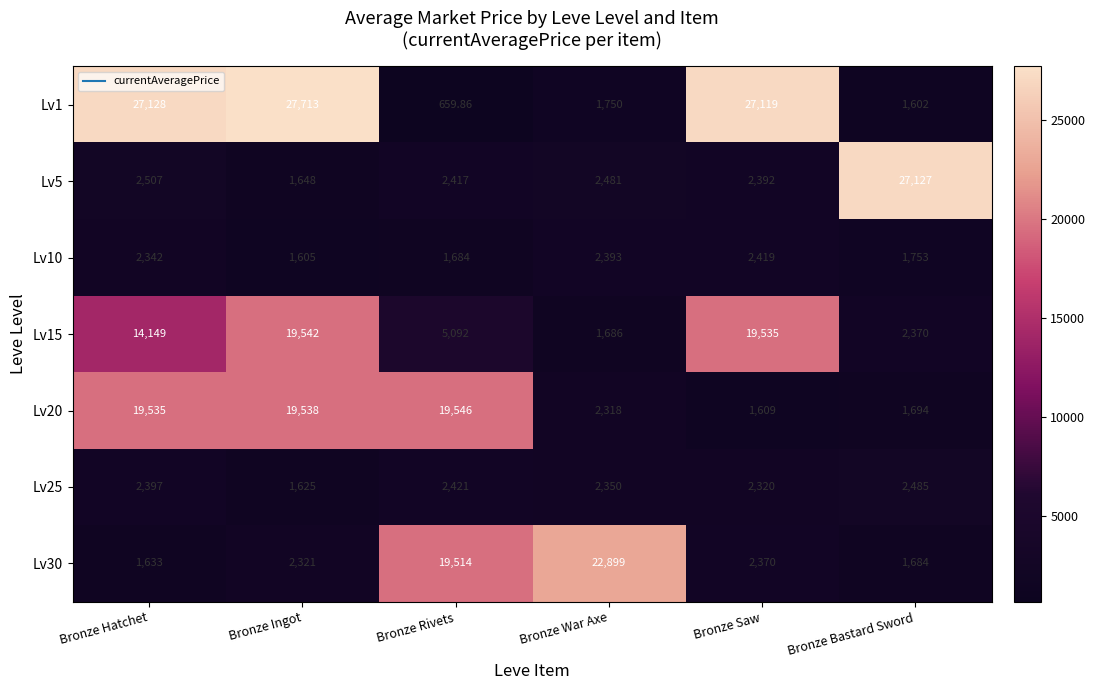

Which category has the lowest value in the Lv20 series?

Bronze Saw